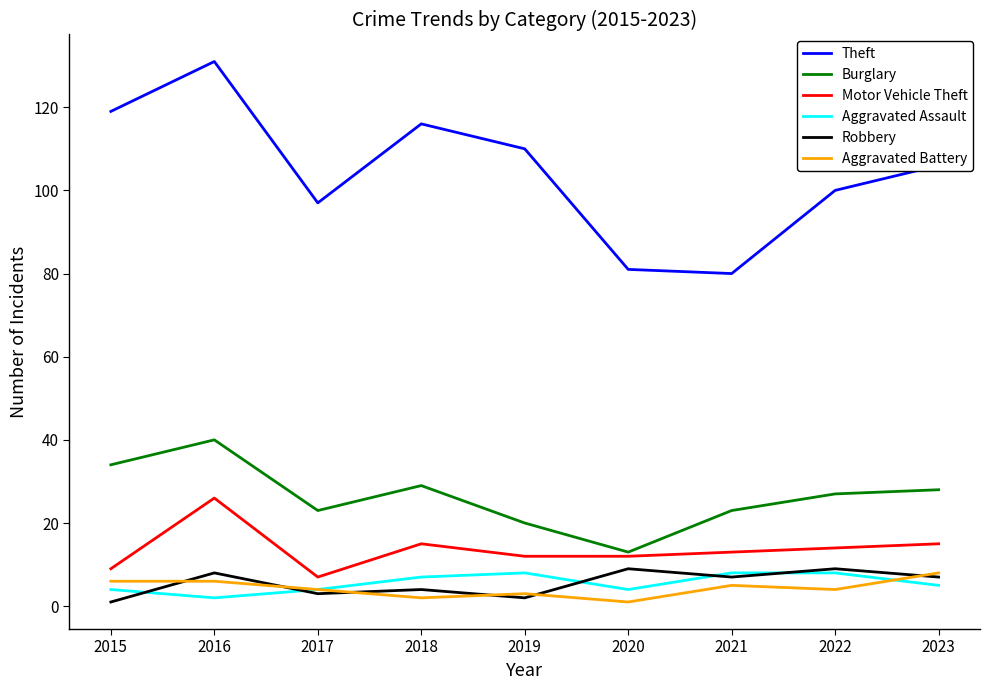

True or false: Theft and Aggravated Assault cross at least once.

False